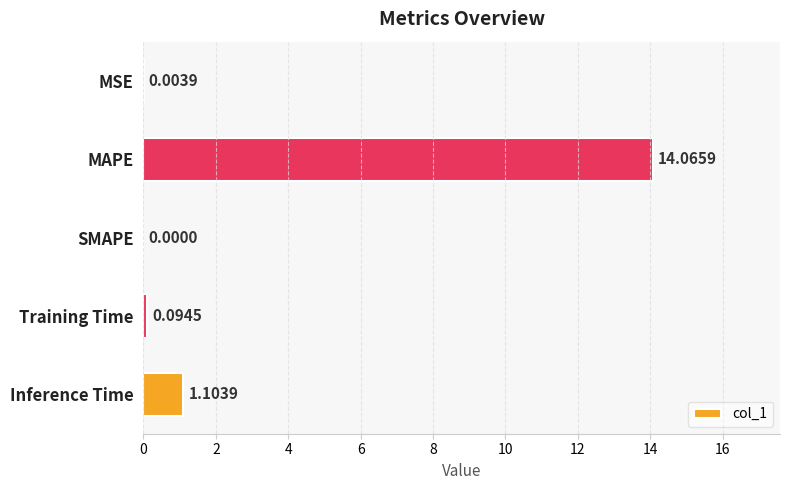

What is the sum of all values?

15.3